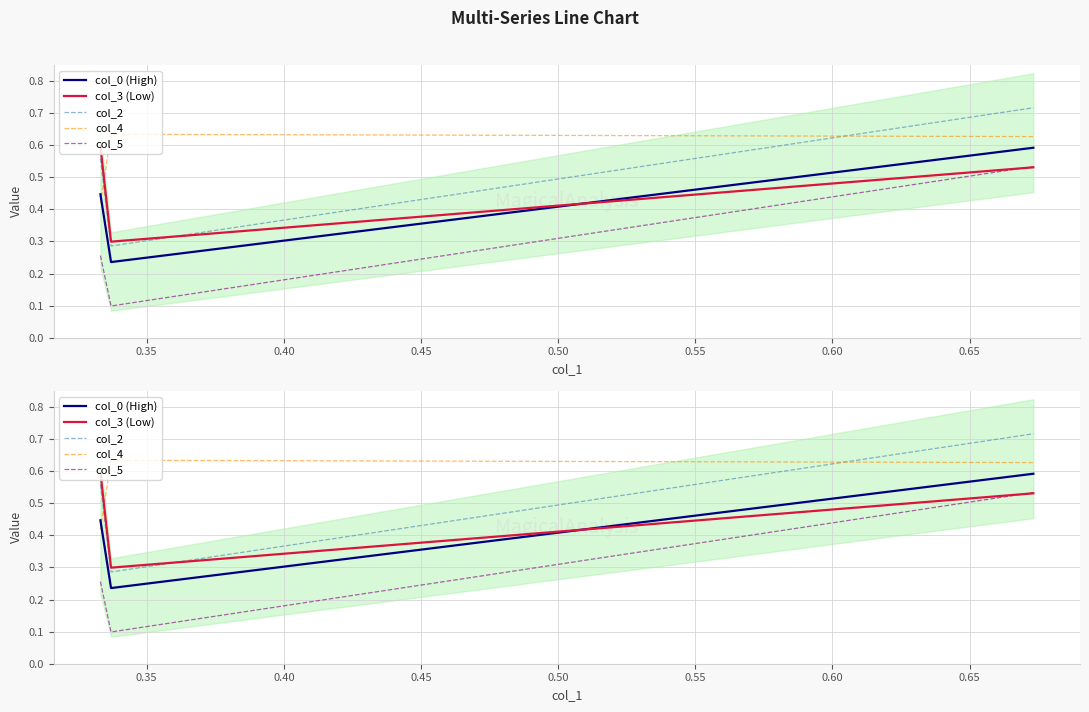

At how many categories does at least one series exceed 0?

3